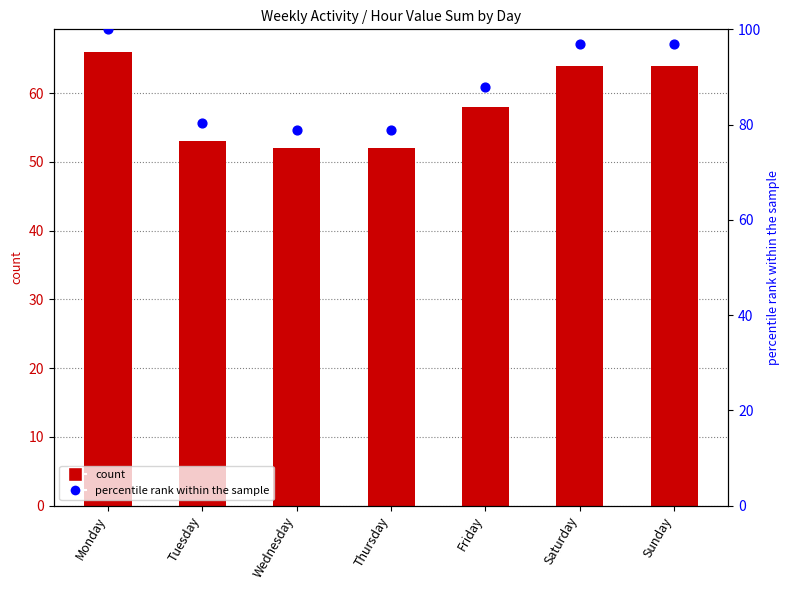

What are all the series names shown in the legend?

count, percentile rank within the sample